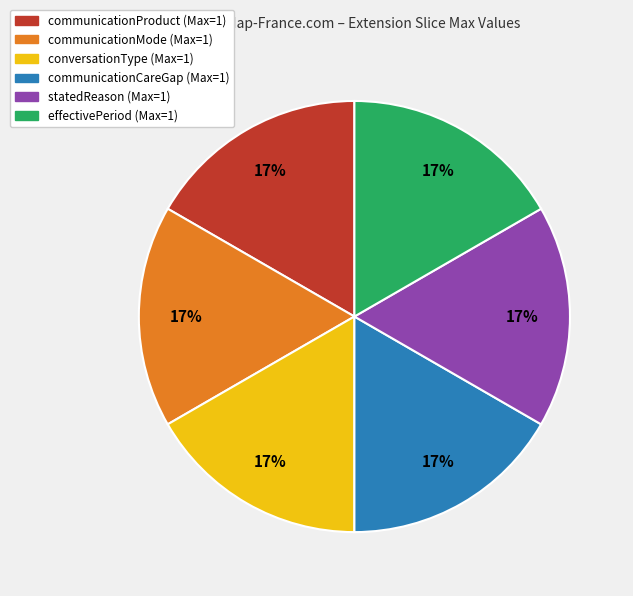

True or false: conversationType accounts for 10% of the total.

False